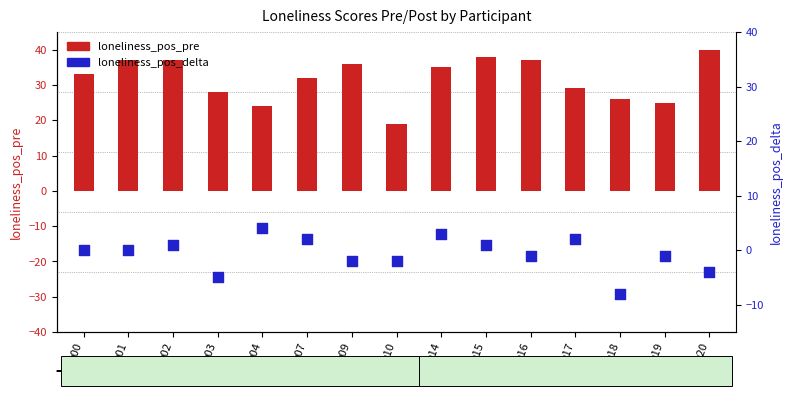

What are all the series names shown in the legend?

loneliness_pos_pre, loneliness_pos_delta